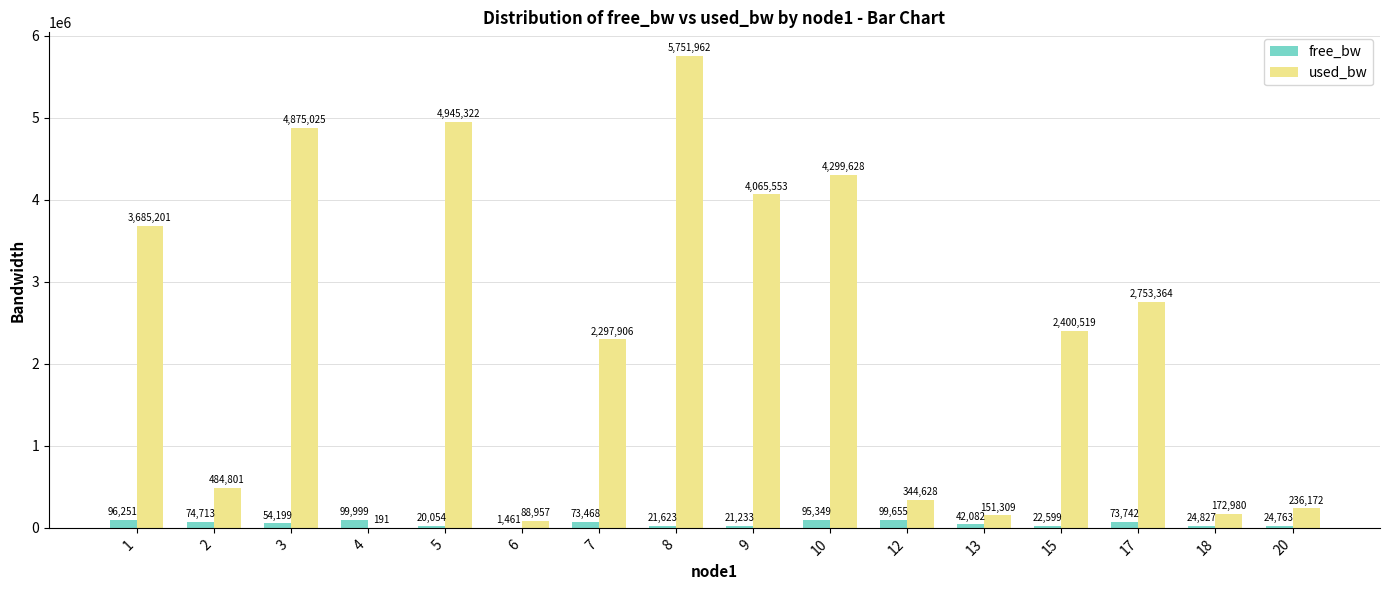

Count the number of data series in this chart.

2